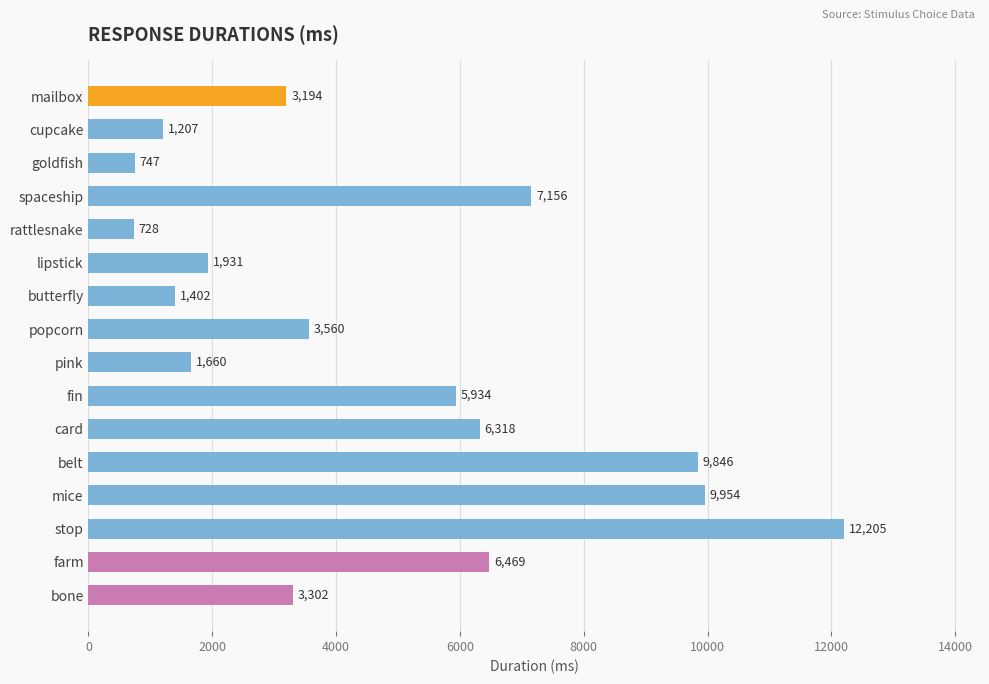

How many categories are shown in the chart?

16